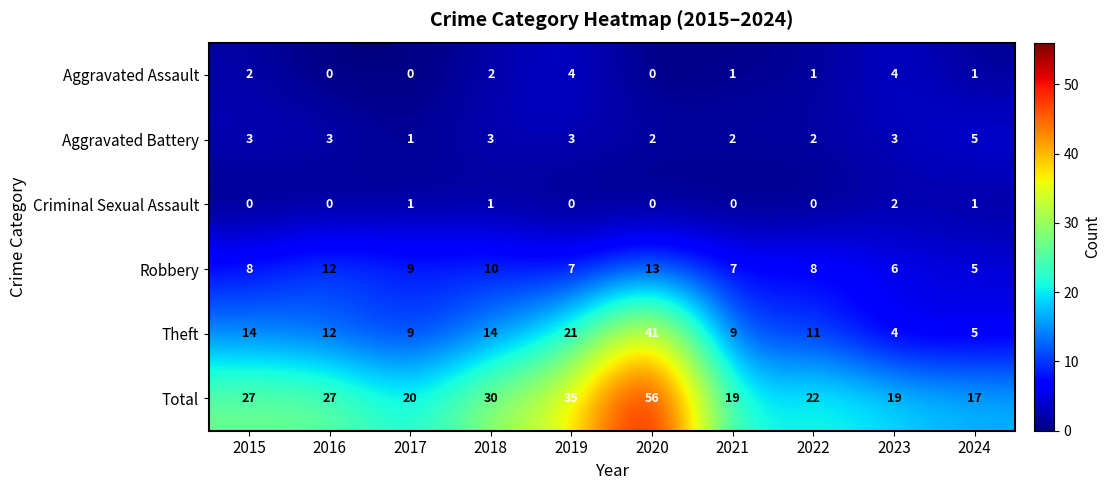

What is the greatest value displayed?

56